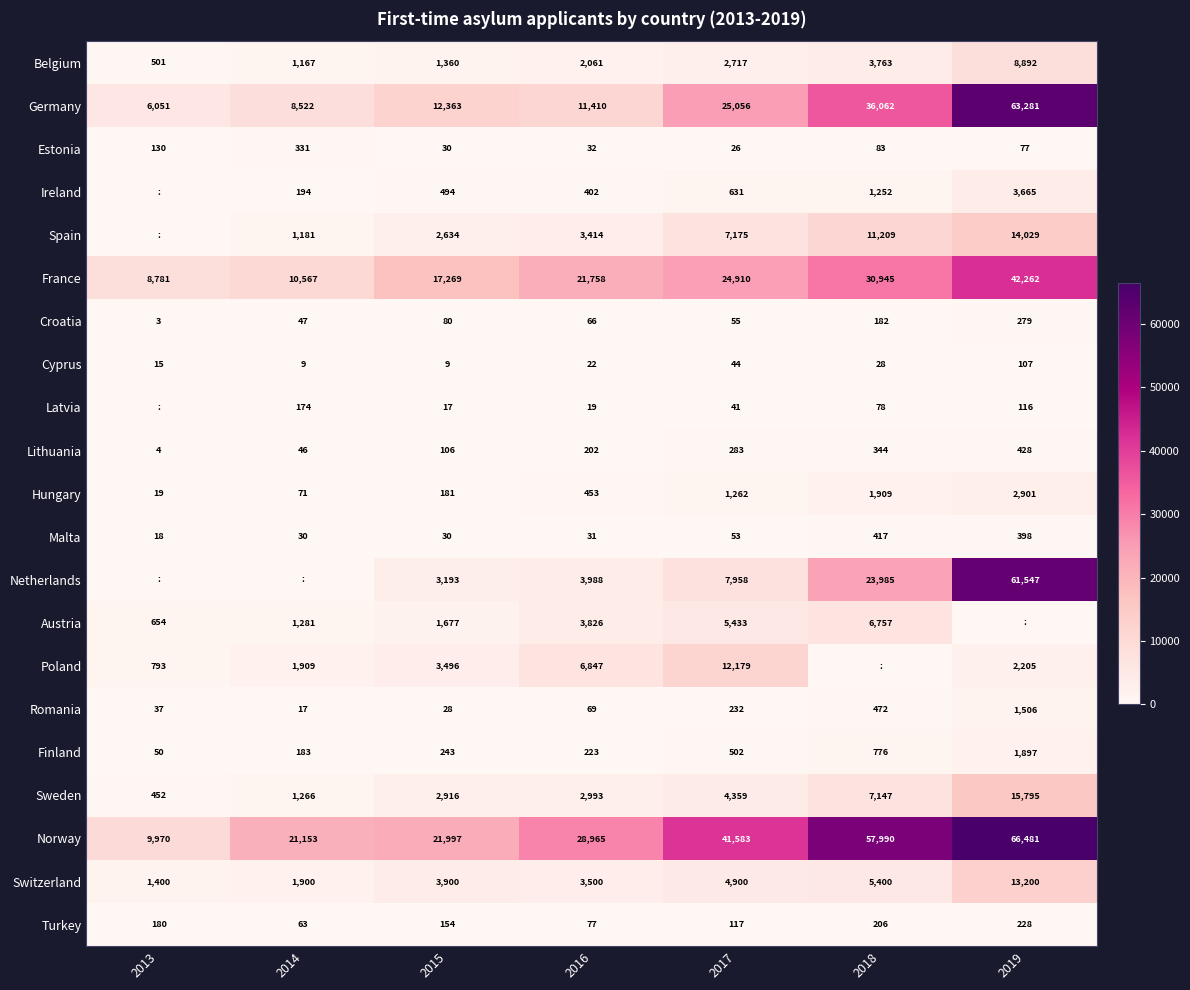

Which series changed the most between 2015 and 2016?

Norway